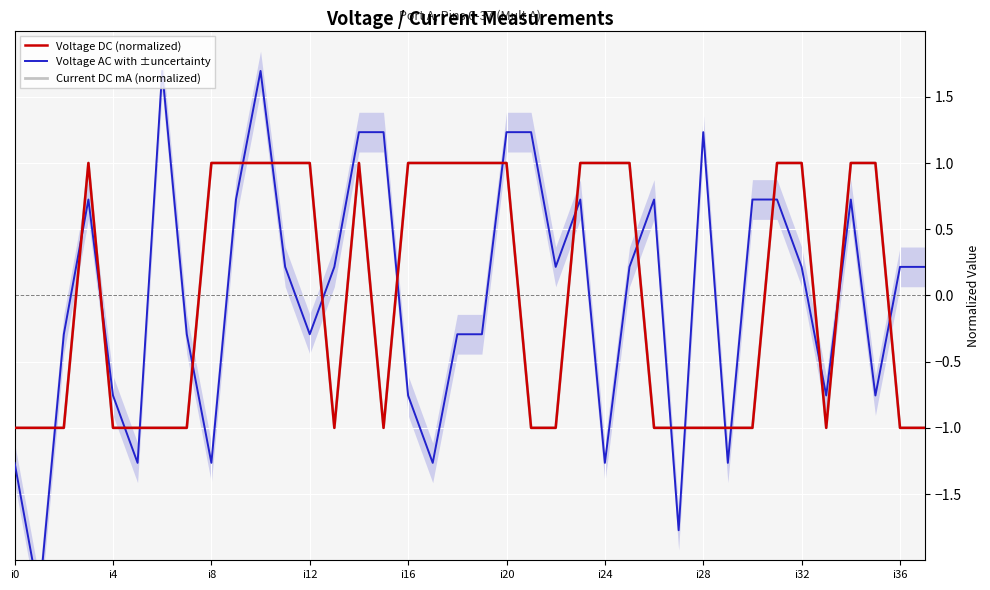

How many lines are shown in the chart?

3